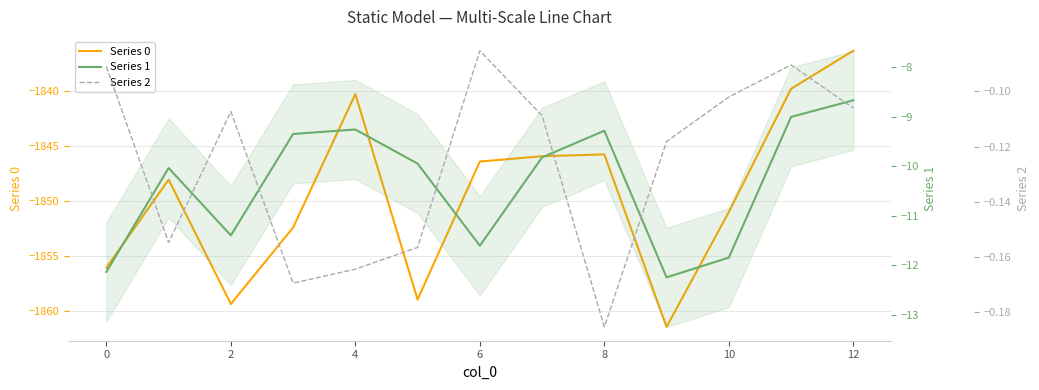

The Series 1 series shows -15.4 at 2. True or false?

False